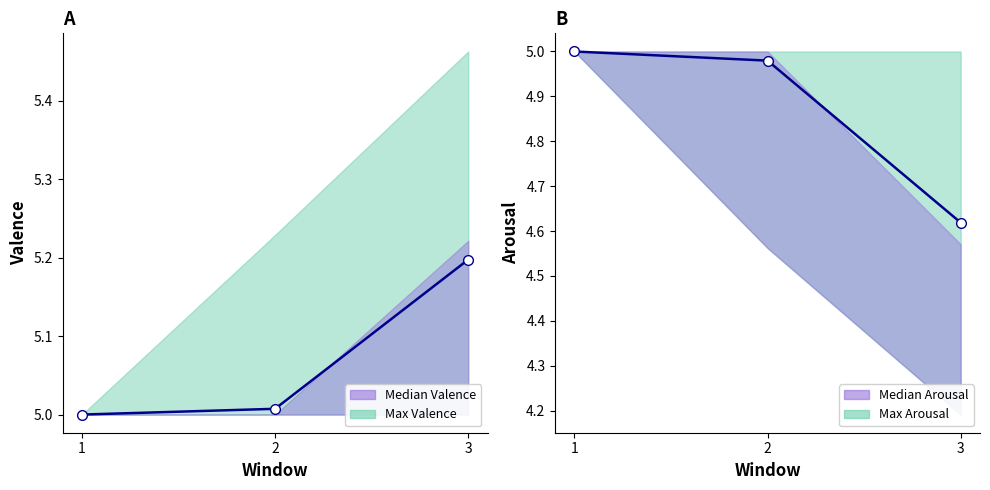

What is the total value across all series at 3?

9.8